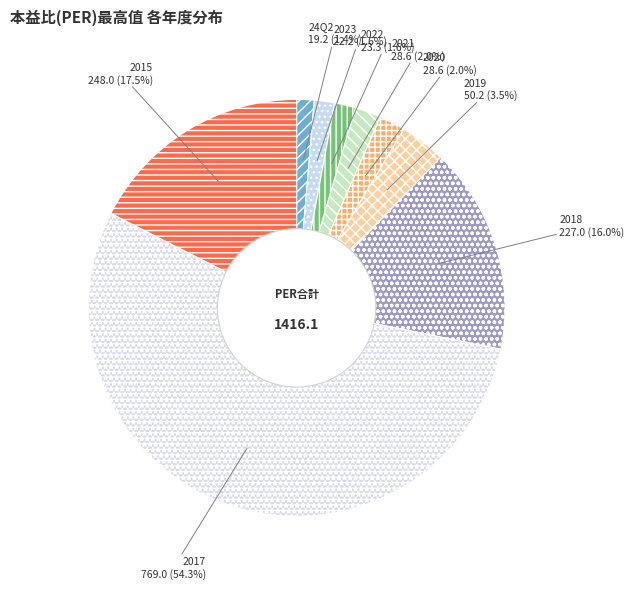

What portion of the pie excludes 2022?

98.4%